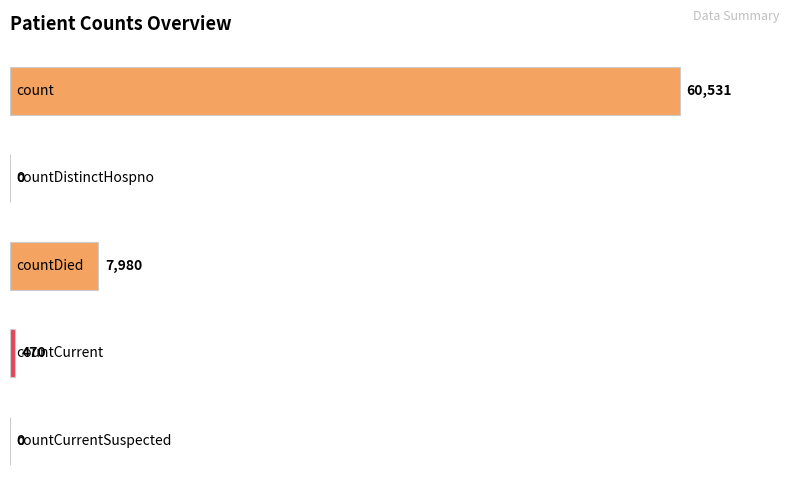

What is the sum of all values?

68981